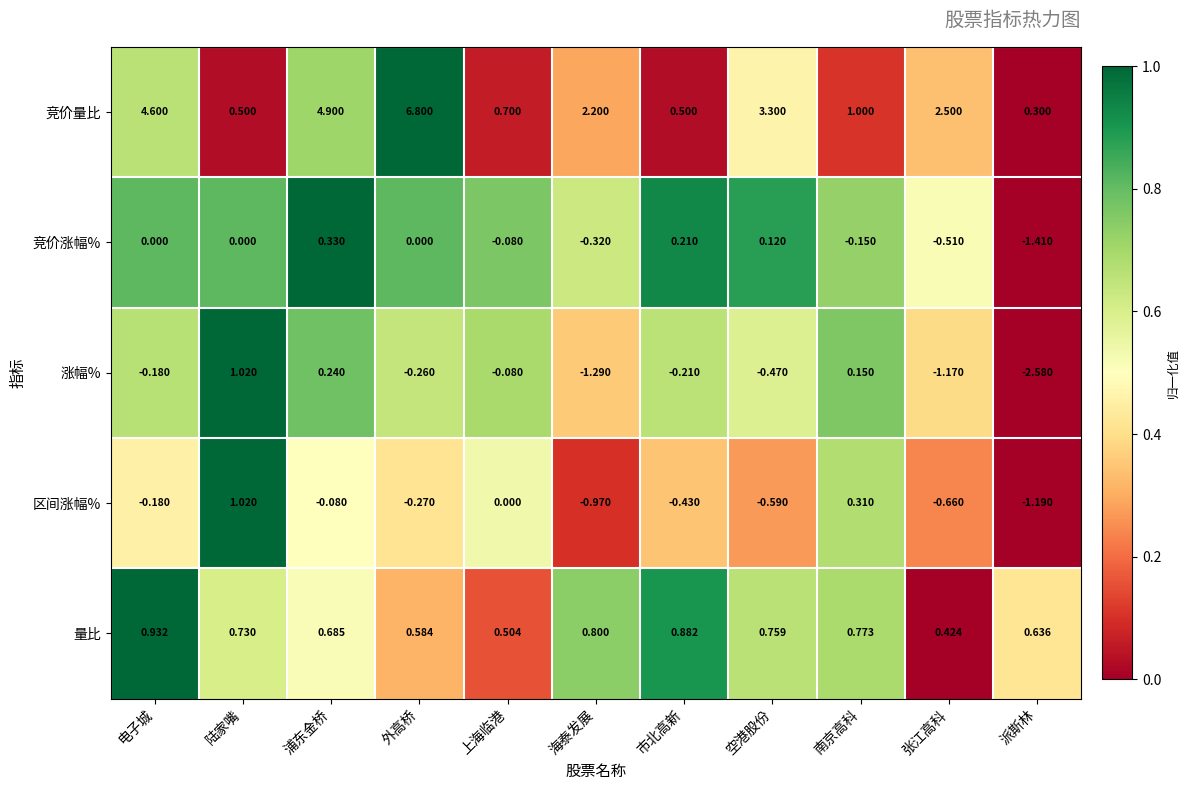

How many data points does each series have?

11